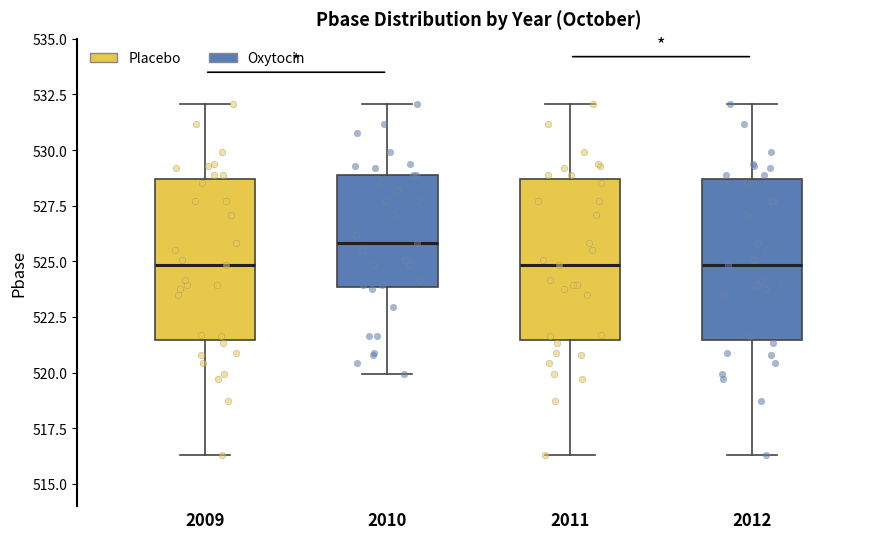

Reading left to right, read every box against the y-axis: the position of its median line, the range the box covers, and the ends of its whiskers. The values are not printed on the chart, so give them approximately, as read against the axis.

2009: median 525.0, box 521.5 to 528.5, whiskers 516.5 to 532.0
2010: median 526.0, box 524.0 to 529.0, whiskers 520.0 to 532.0
2011: median 525.0, box 521.5 to 528.5, whiskers 516.5 to 532.0
2012: median 525.0, box 521.5 to 528.5, whiskers 516.5 to 532.0